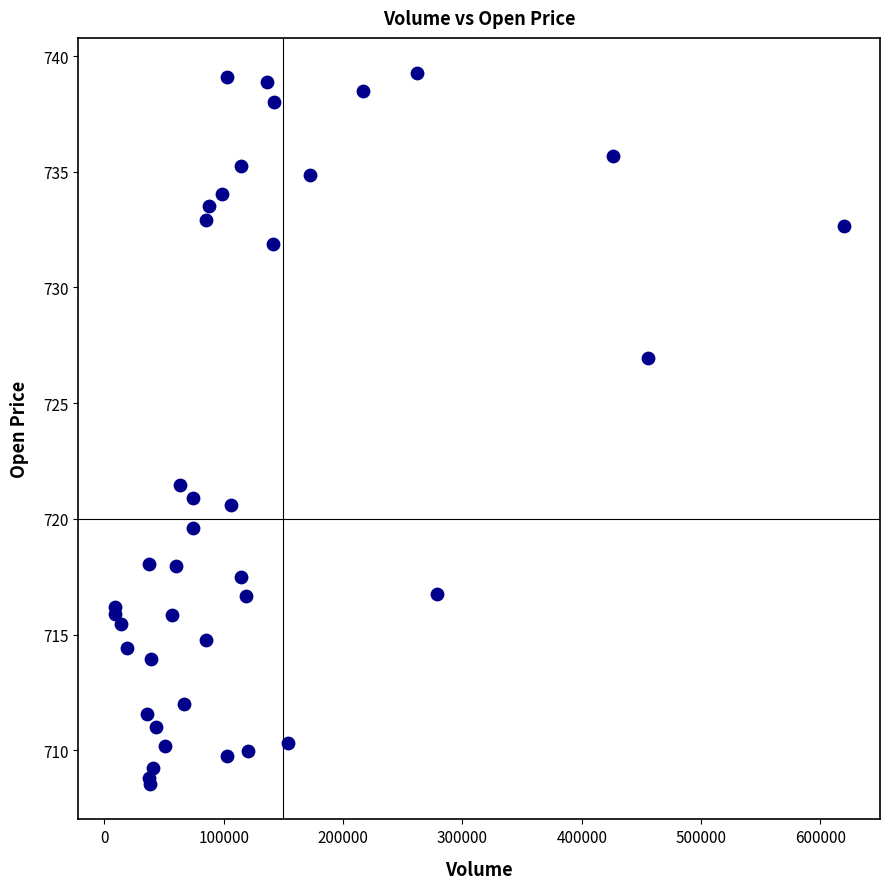

What Y value in the scatter plot is closest to 723?

721.5